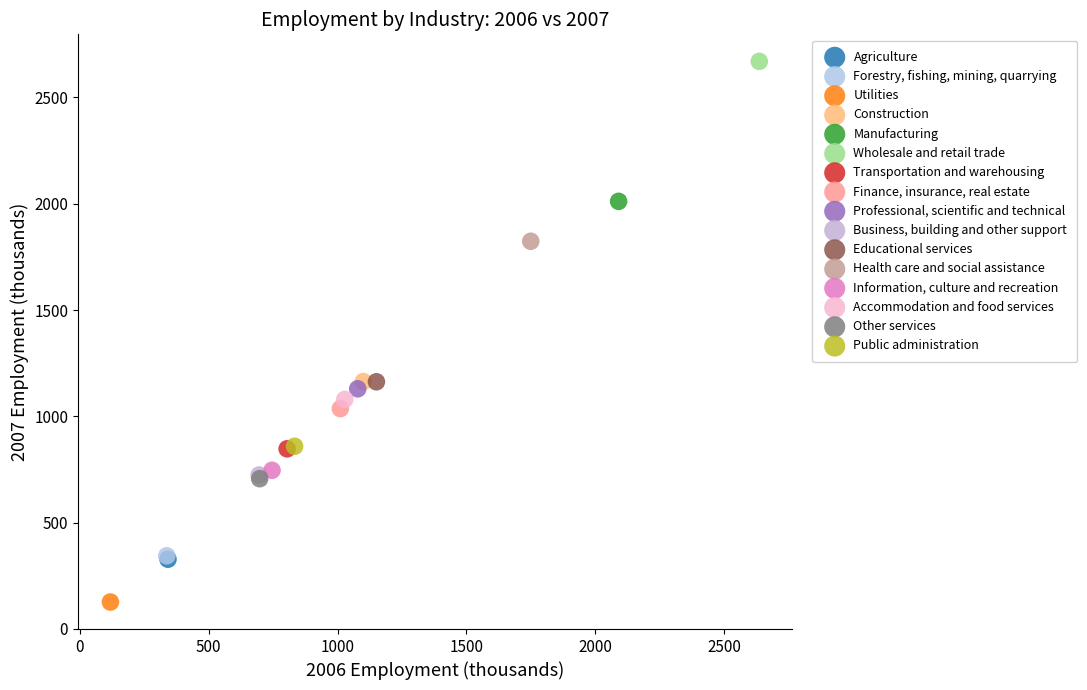

What are all the series names shown in the legend?

Agriculture, Forestry, fishing, mining, quarrying, Utilities, Construction, Manufacturing, Wholesale and retail trade, Transportation and warehousing, Finance, insurance, real estate, Professional, scientific and technical, Business, building and other support, Educational services, Health care and social assistance, Information, culture and recreation, Accommodation and food services, Other services, Public administration